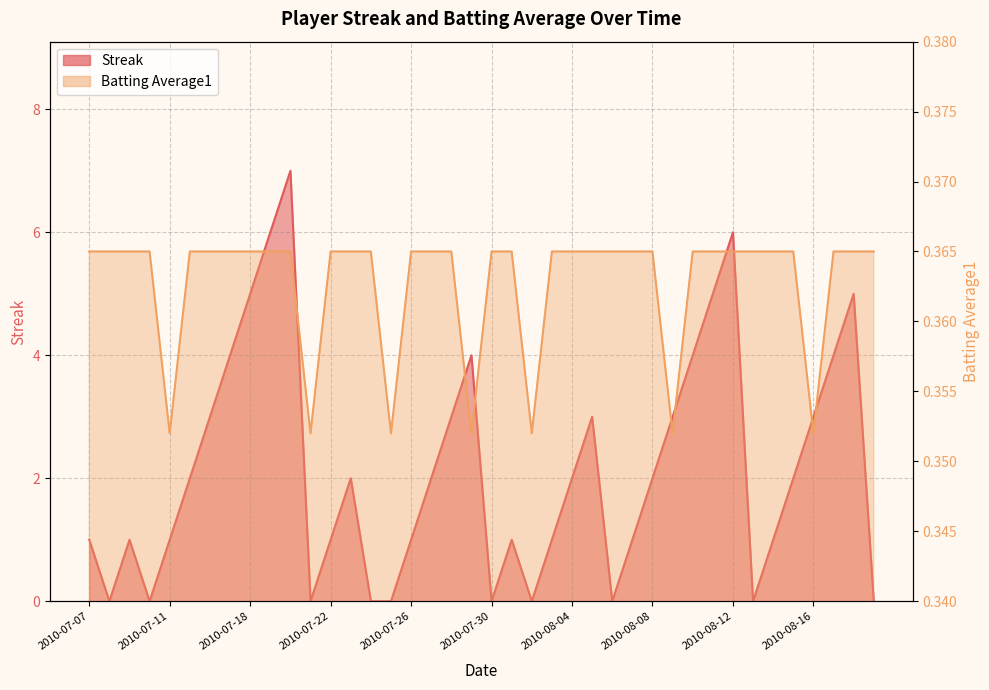

Which series changed the most between 2010-07-18 and 2010-08-04?

Streak